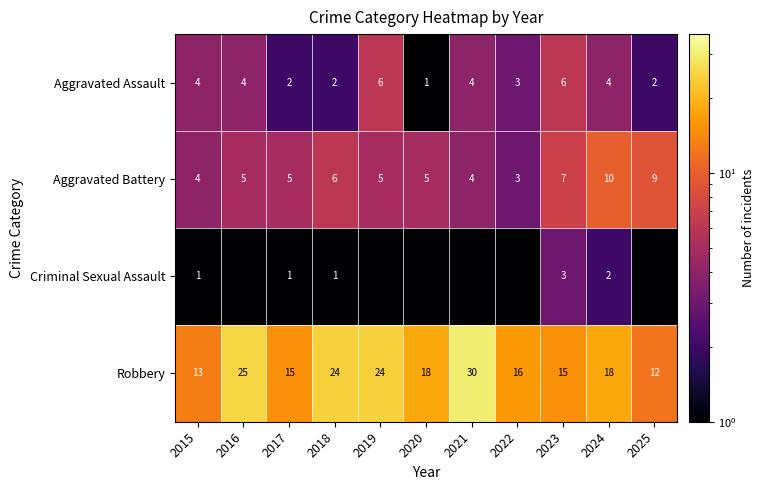

True or false: Robbery has a value of 24.0 at 2019.

True